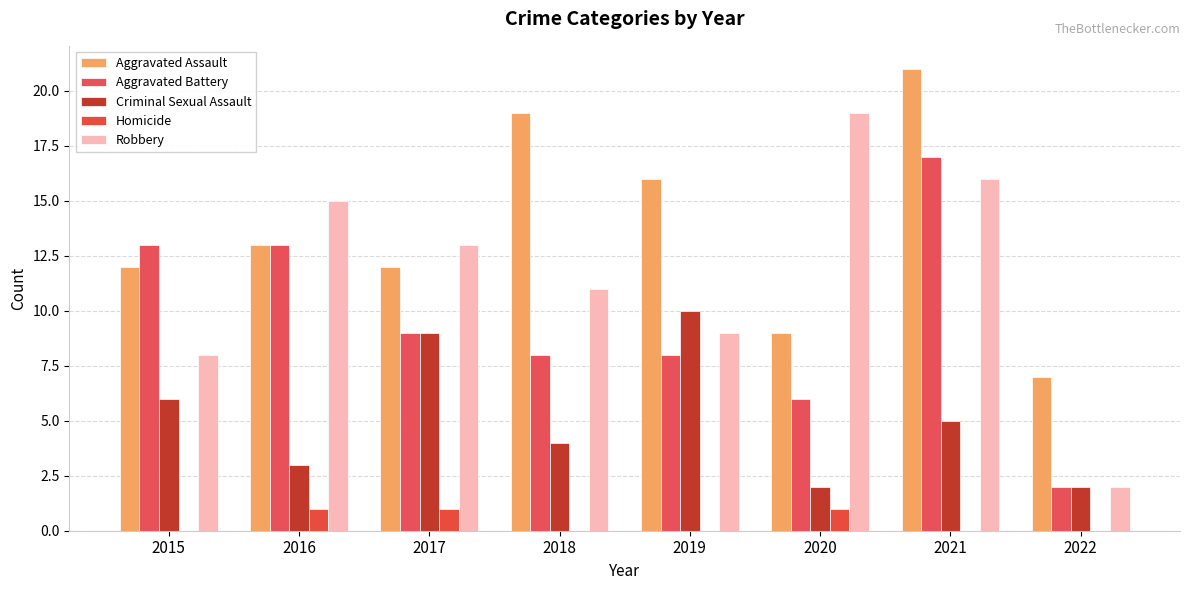

List the labels in order of Robbery value, largest first.

2020, 2021, 2016, 2017, 2018, 2019, 2015, 2022